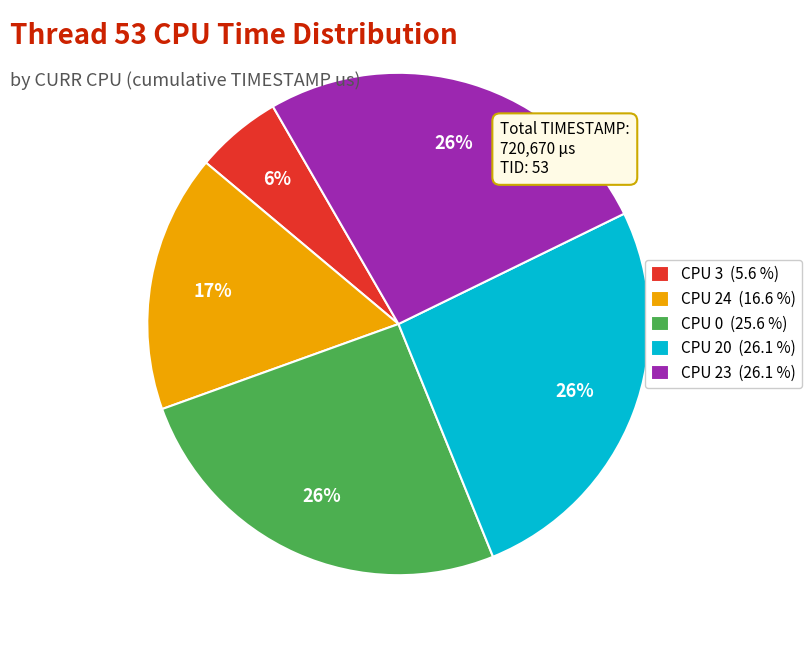

Which has a higher value, CPU 24 or CPU 0?

CPU 0